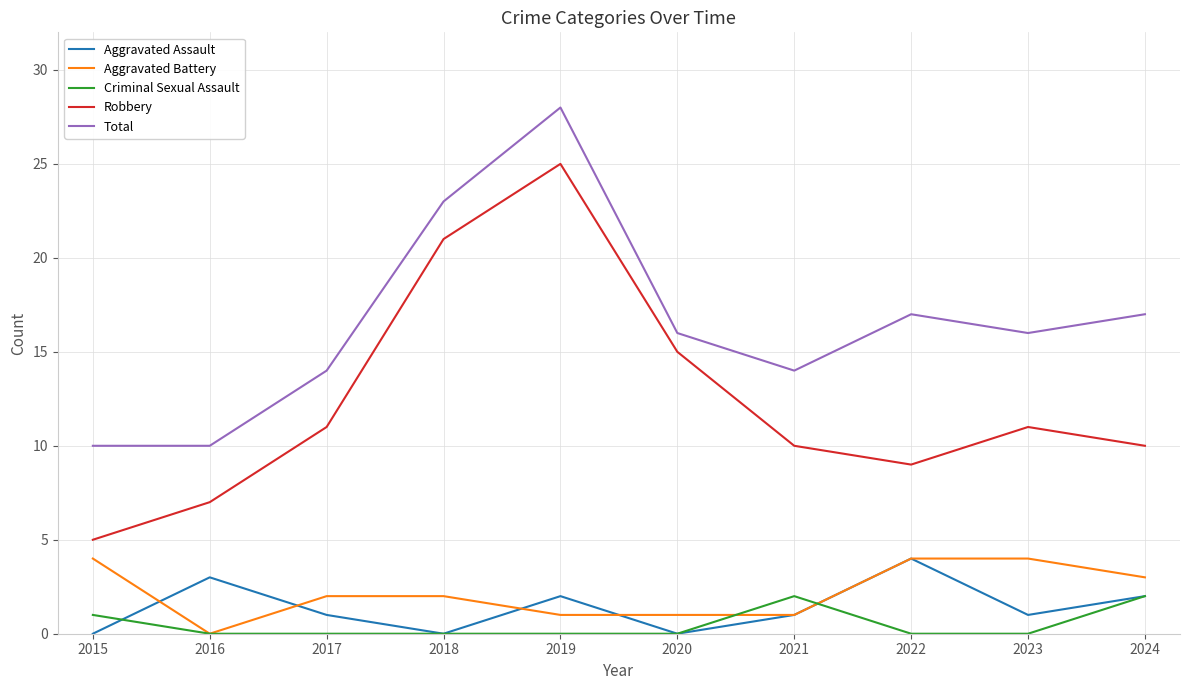

True or false: Aggravated Assault and Total cross at least once.

False